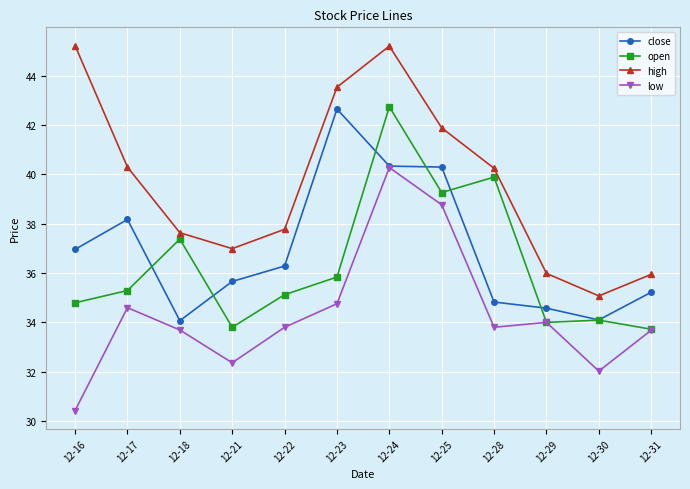

What is the greatest value displayed?

45.2